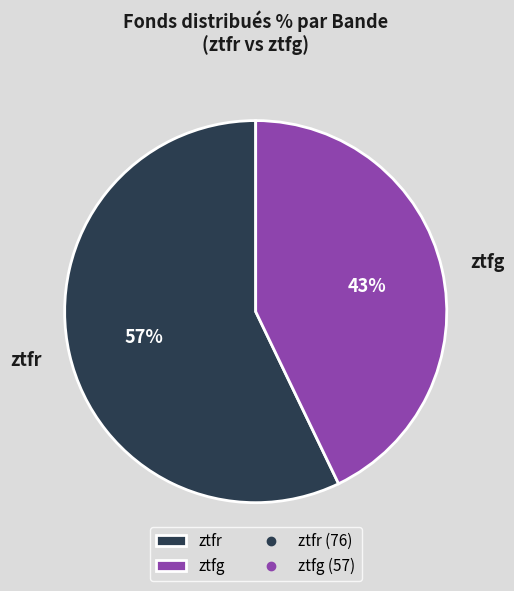

How many segments does this pie chart have?

2